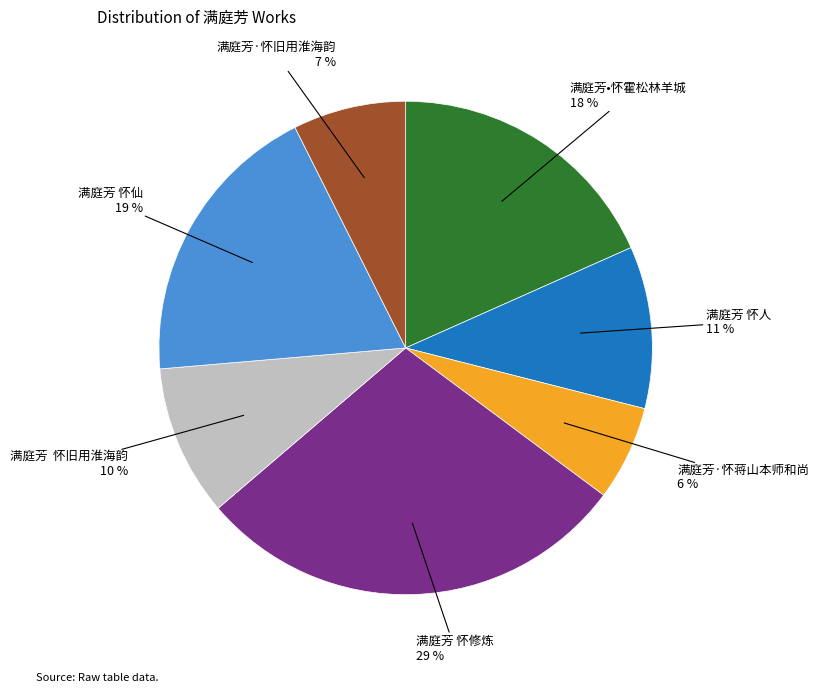

Rank the categories by value from highest to lowest.

满庭芳 怀修炼, 满庭芳 怀仙, 满庭芳•怀霍松林羊城, 满庭芳 怀人, 满庭芳 怀旧用淮海韵, 满庭芳·怀旧用淮海韵, 满庭芳·怀蒋山本师和尚